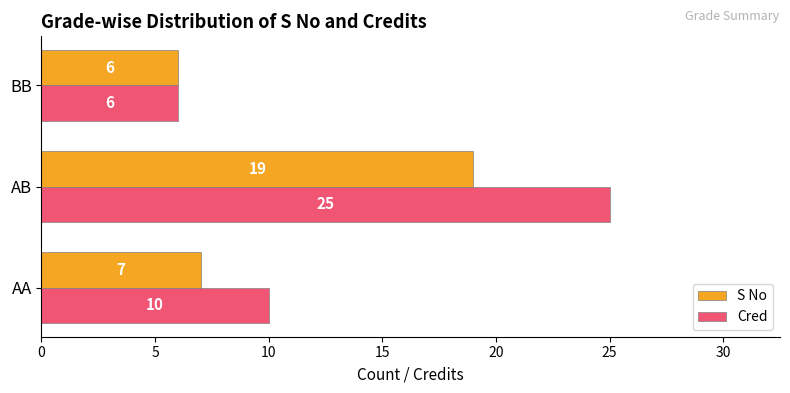

The S No series shows 6 at BB. True or false?

True